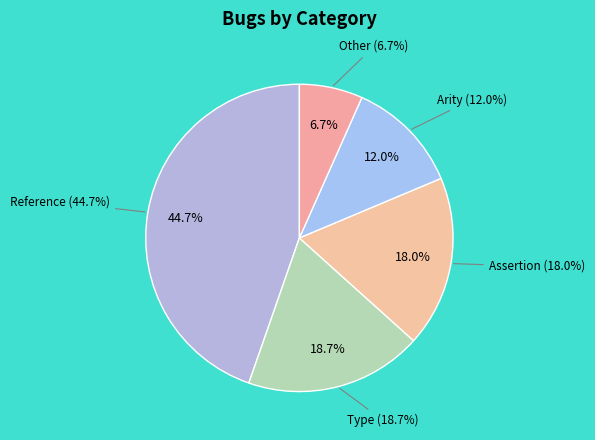

To the nearest percent, what percentage of the pie is Other?

7%